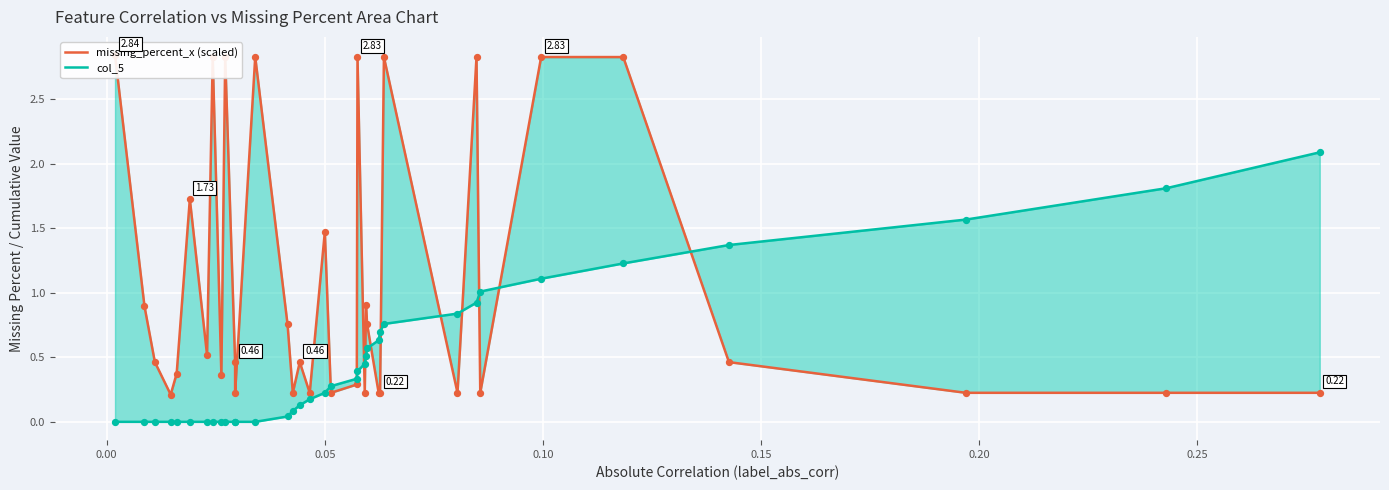

Which series has the widest spread of Y values?

missing_percent_x (scaled)